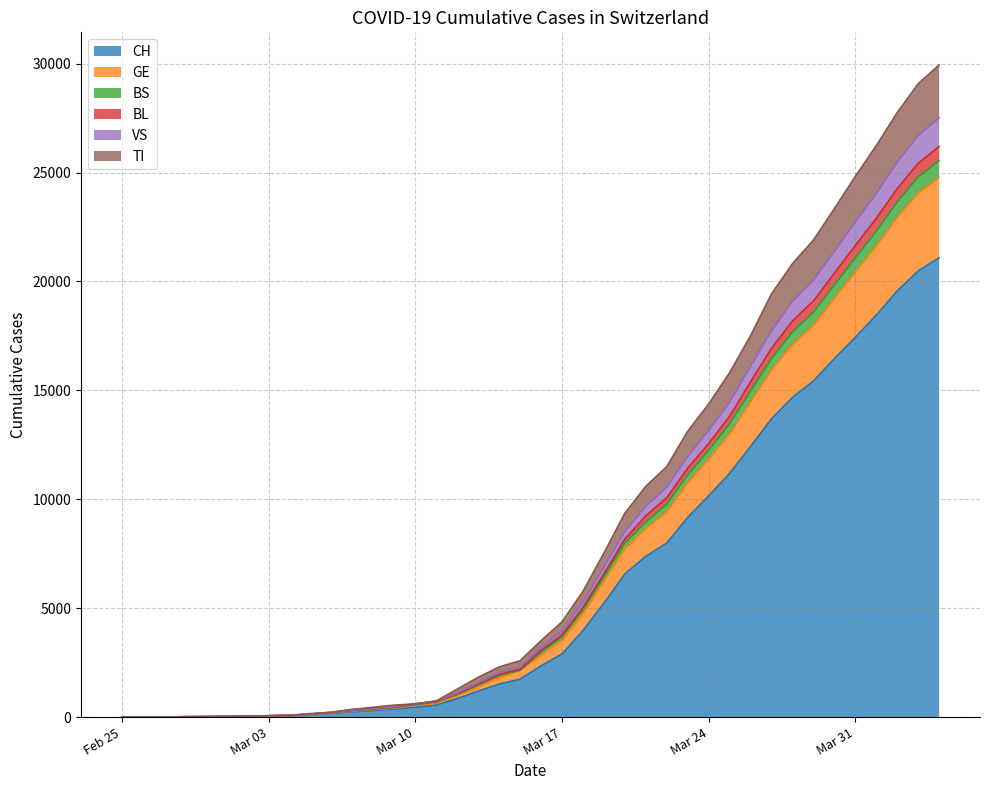

What is the label of the 2nd point from the right?

2020-04-03